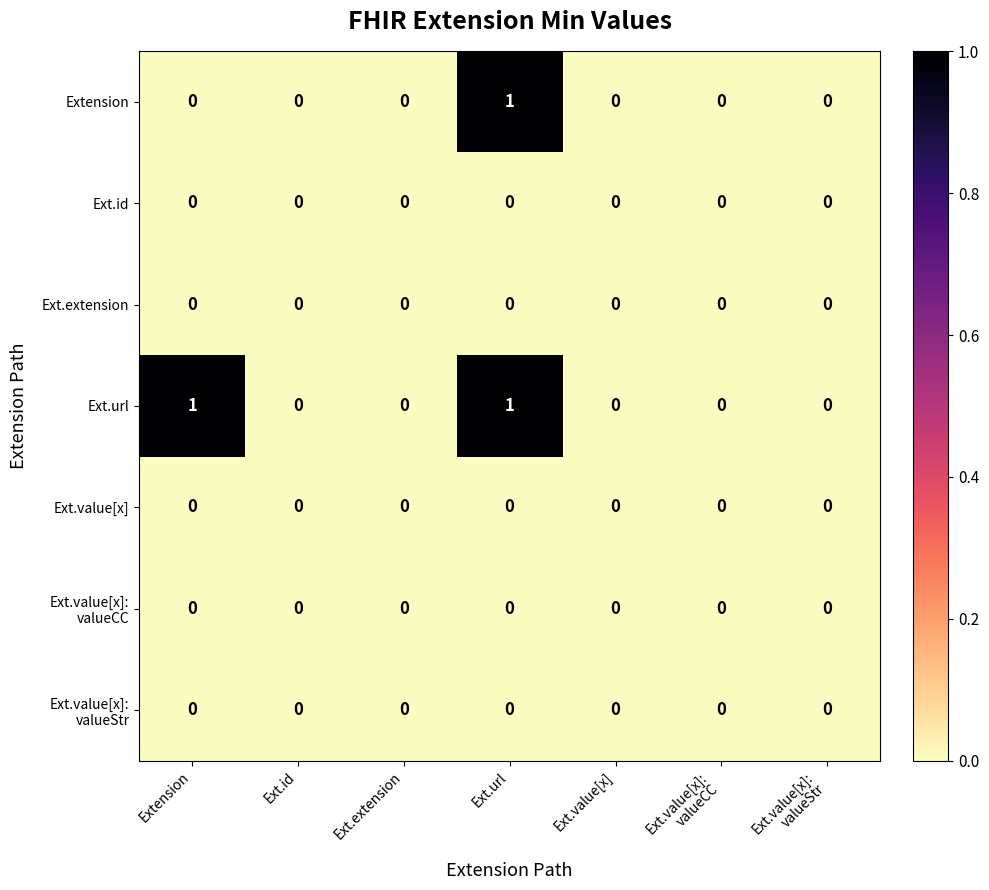

How many Extension values are between 0 and 1?

7